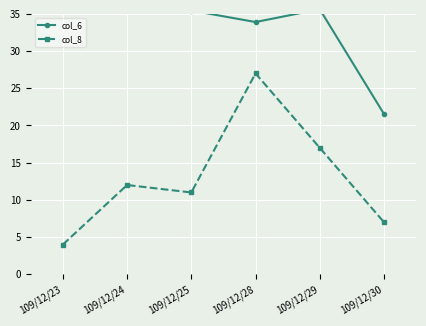

Reading right to left, list all the values displayed in this chart.

col_6: 21.5	35.6	33.9	35.5	53.8	36.0
col_8: 7.0	17.0	27.0	11.0	12.0	4.0